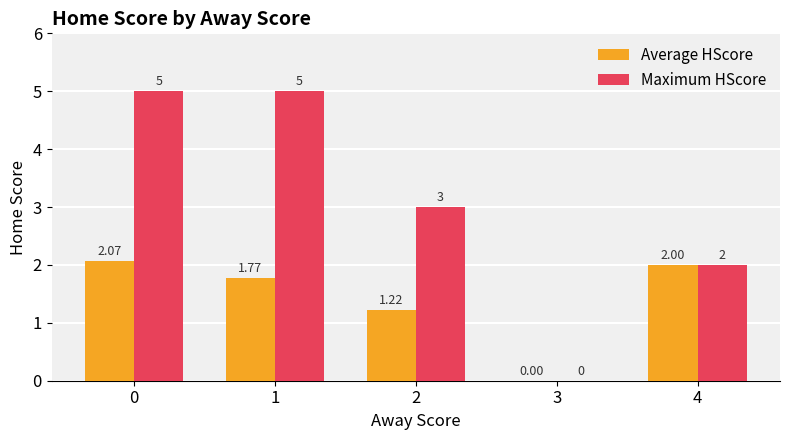

What is the sum of the Maximum HScore values at 0 and 2?

8.0